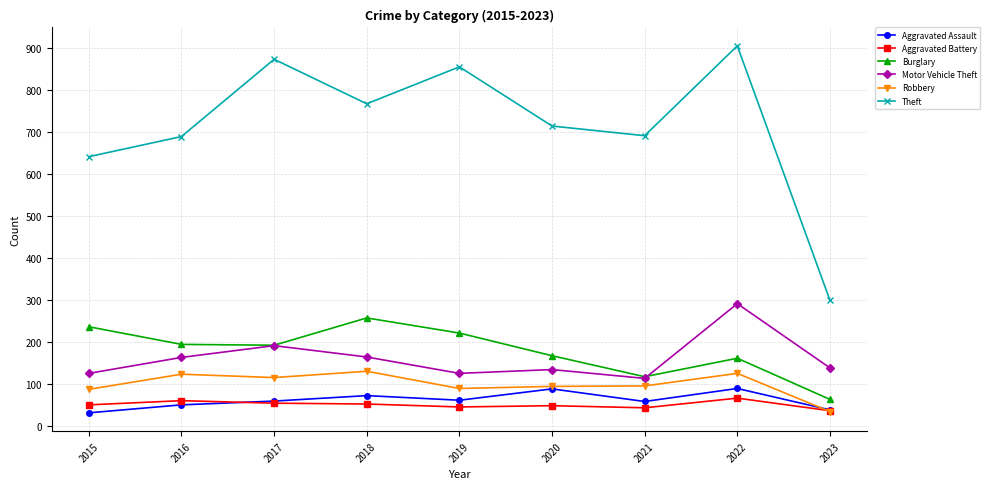

Where is Theft nearest to the value 602?

2015